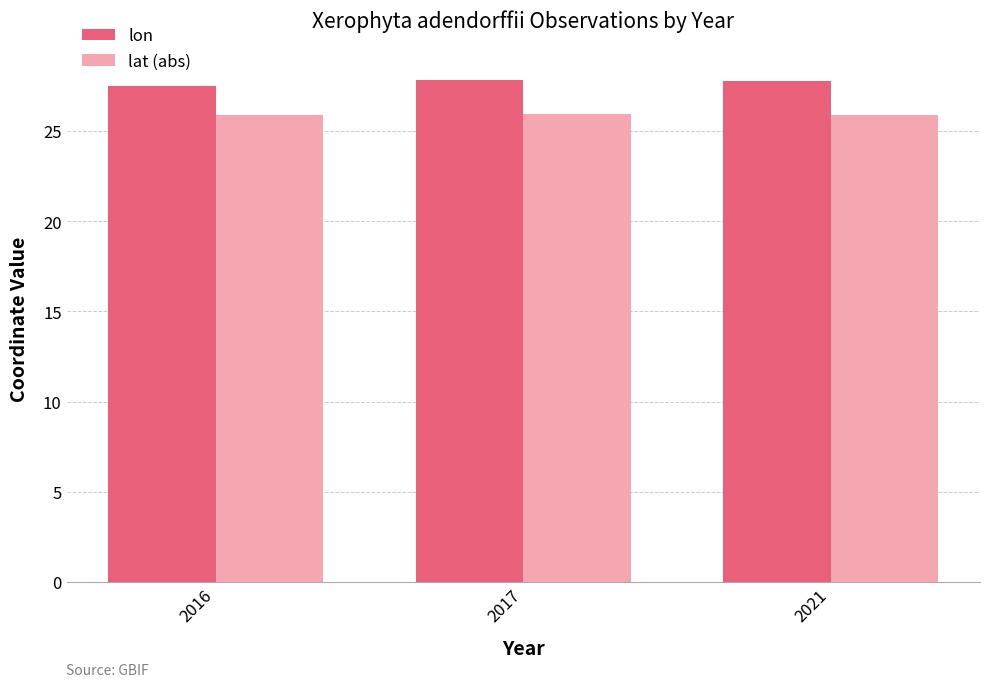

Rank the series at 2016 from highest to lowest value.

lon, lat (abs)